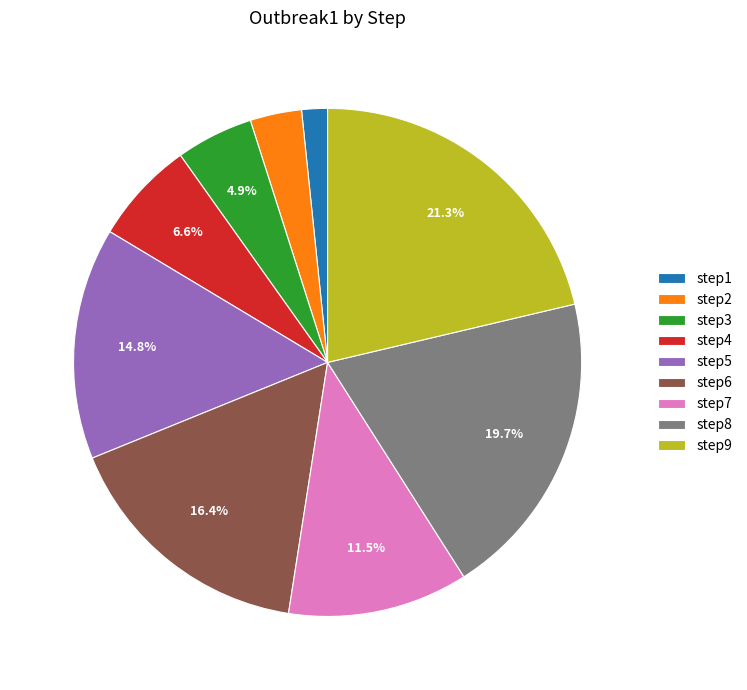

How many slices are in this pie chart?

9